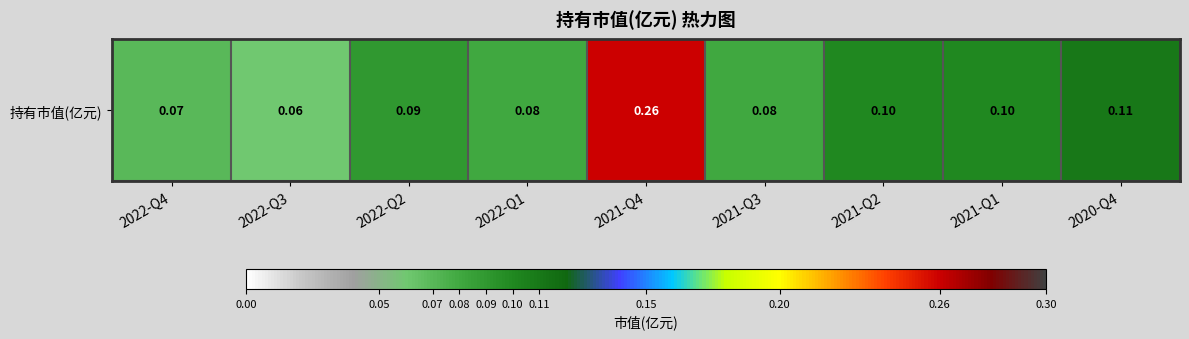

What is the sum of all values?

1.0